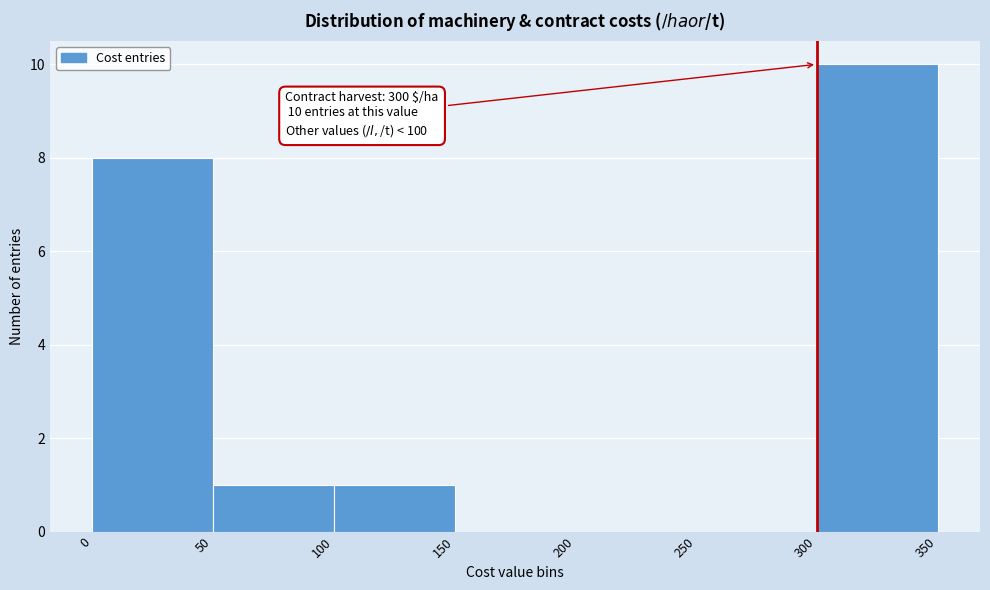

Which range on the x-axis has the tallest bar?

300 to 350